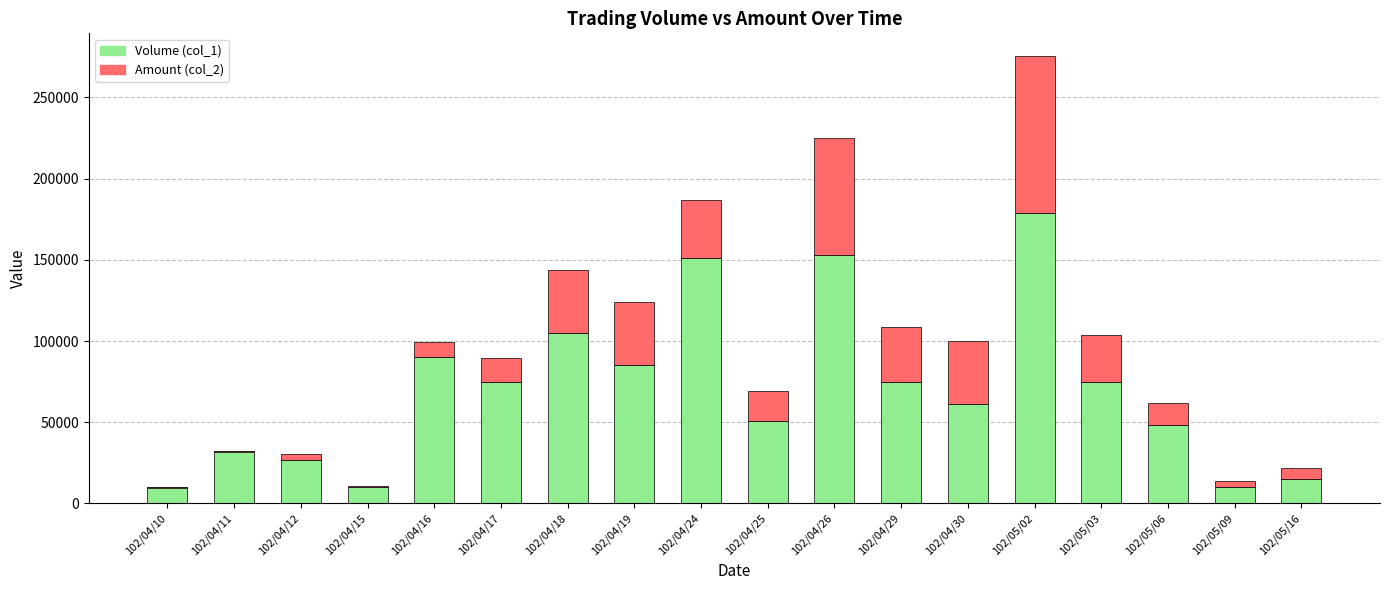

Between 102/04/12 and 102/04/10, which is larger?

102/04/12